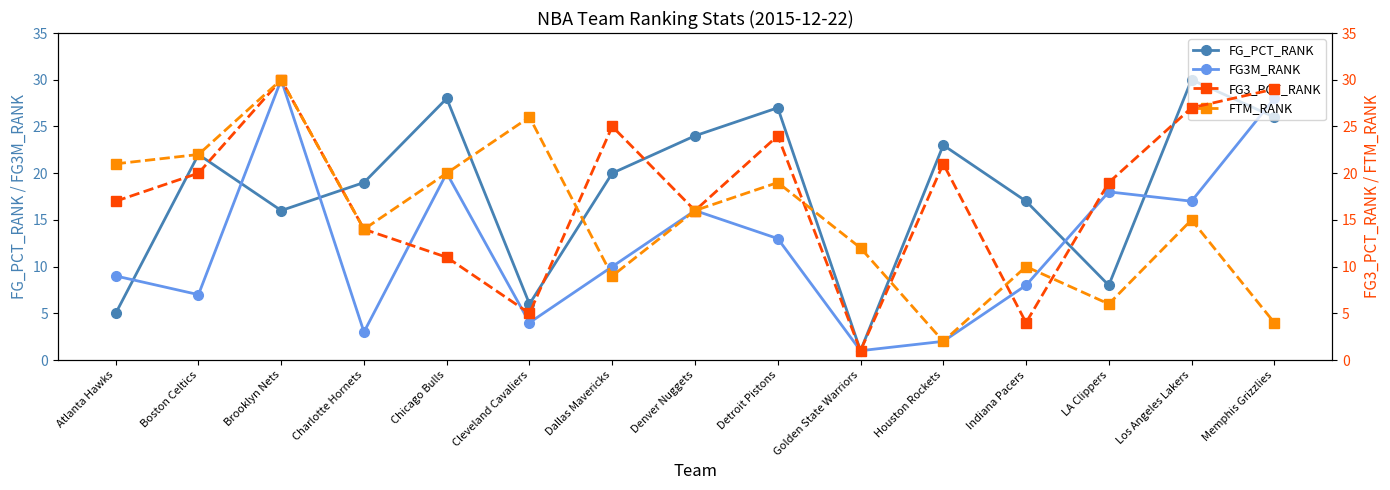

After their last crossing, which series has the higher values: FG3_PCT_RANK or FG3M_RANK?

FG3_PCT_RANK